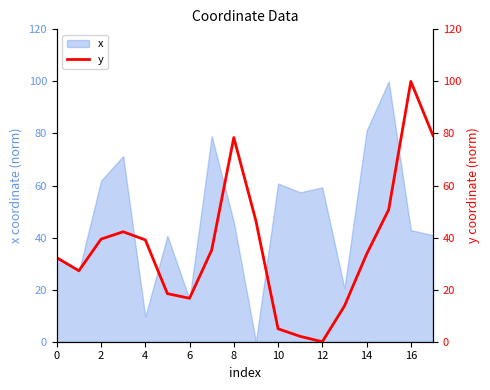

At which label is x closest to 50?

8